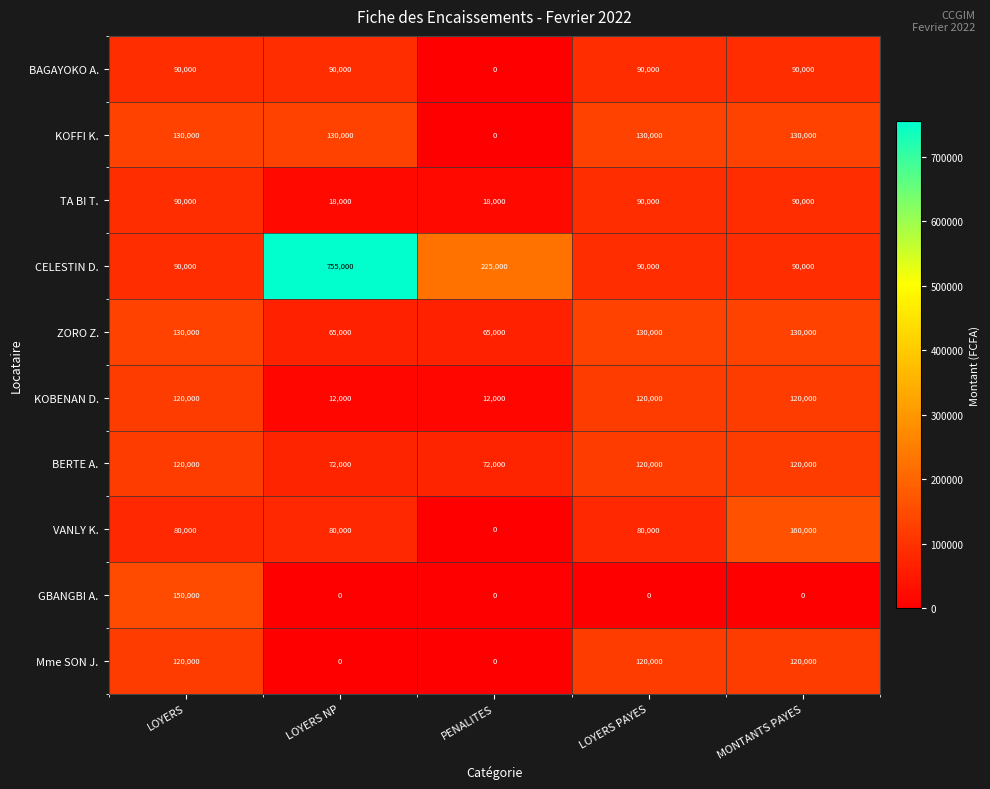

The value of KOBENAN D. at LOYERS NP is 4017. True or false?

False